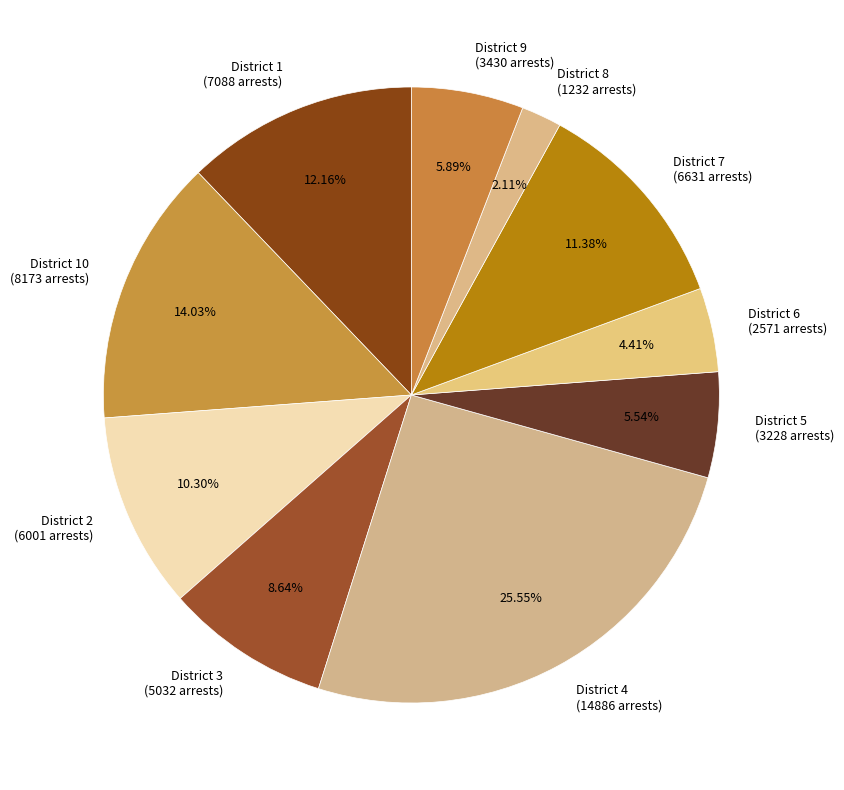

Does District 9 (3430 arrests) represent more than half of the total?

No